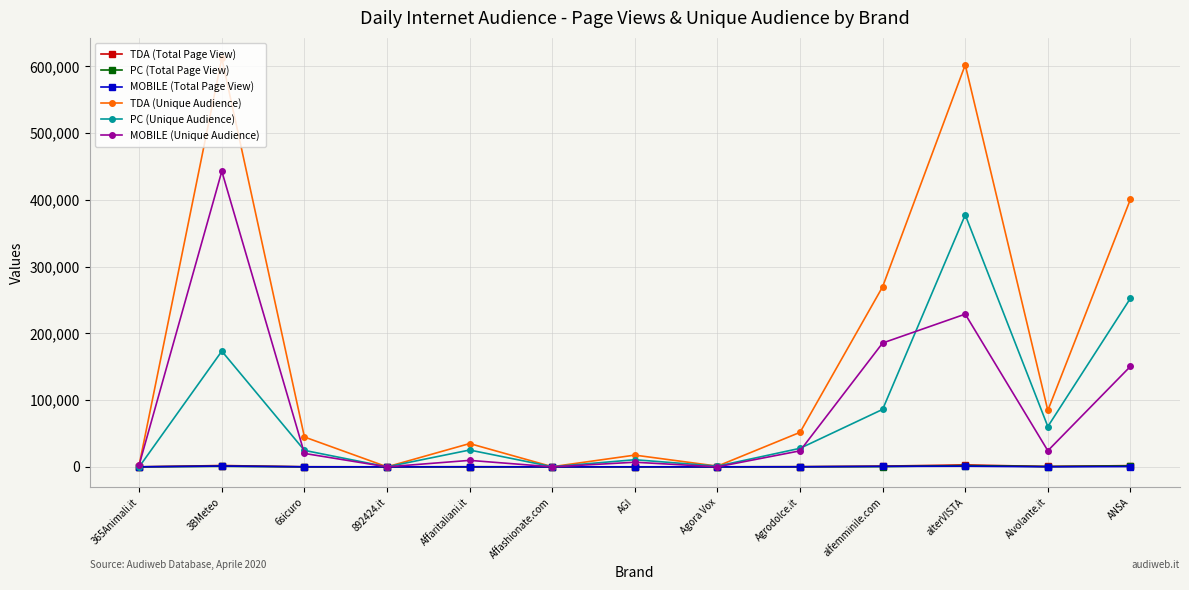

How many series are shown in this chart?

6